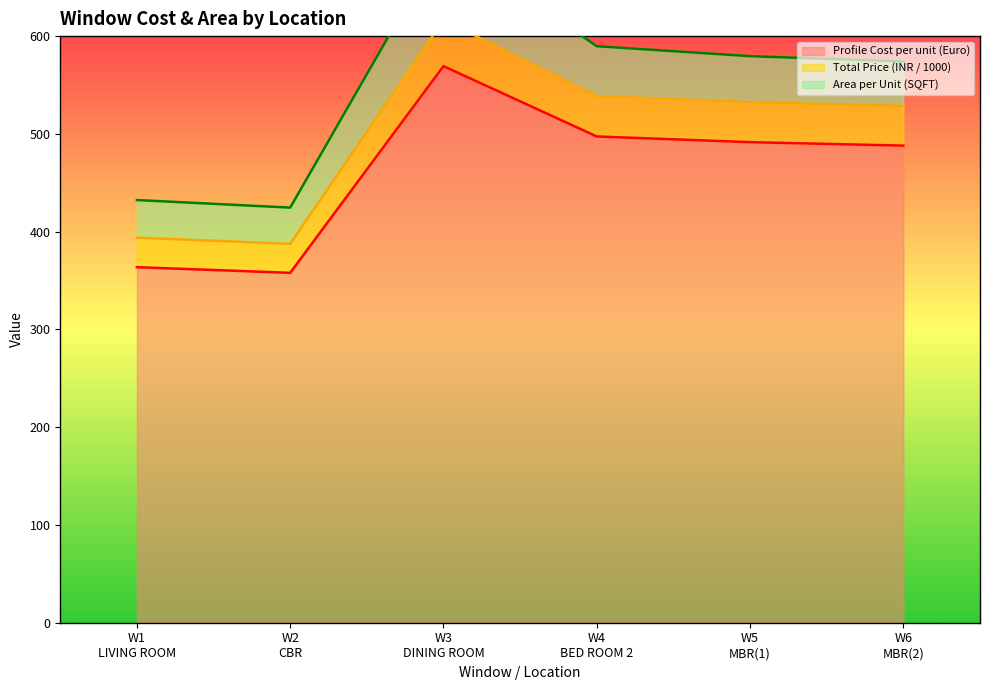

True or false: Total Price (INR / 1000) and Profile Cost per unit (Euro) cross at least once.

False